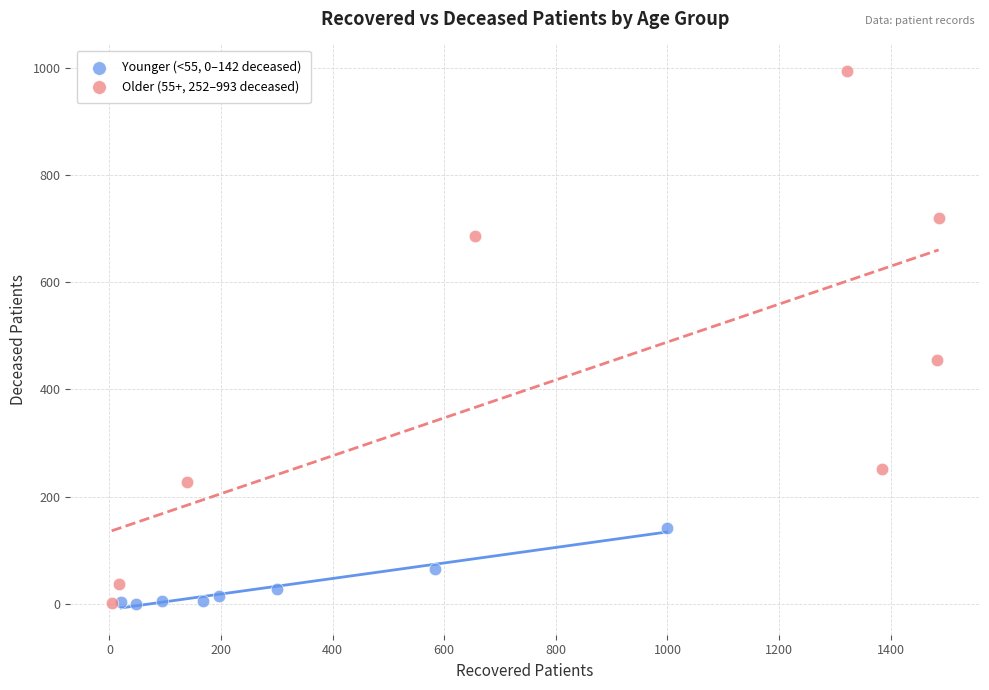

What are all the series names shown in the legend?

Younger (<55, 0–142 deceased), Older (55+, 252–993 deceased)